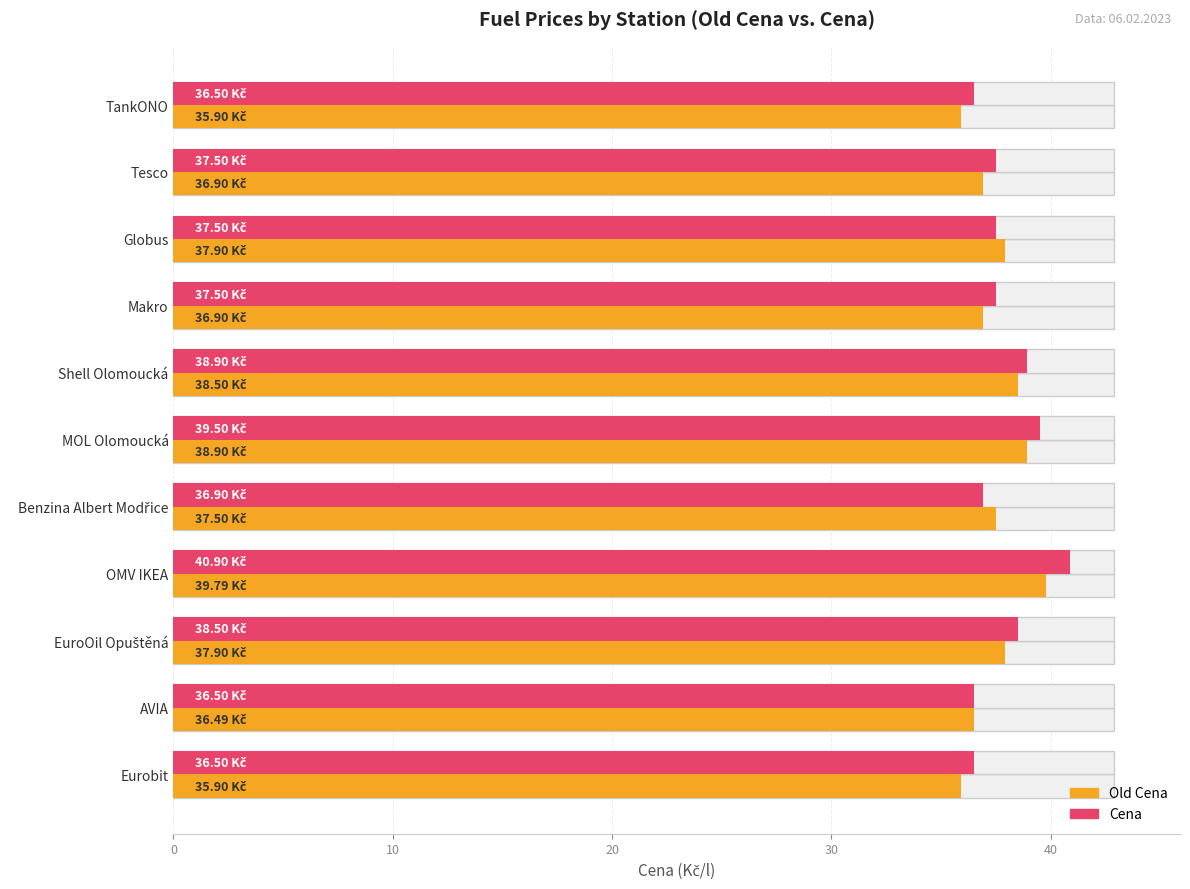

What is the minimum value shown in the chart?

35.9